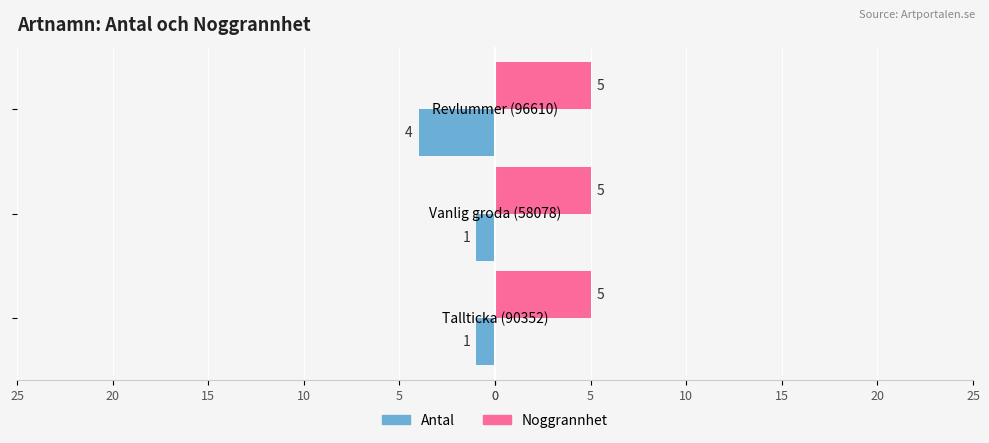

Which series has the largest range (max minus min)?

Antal